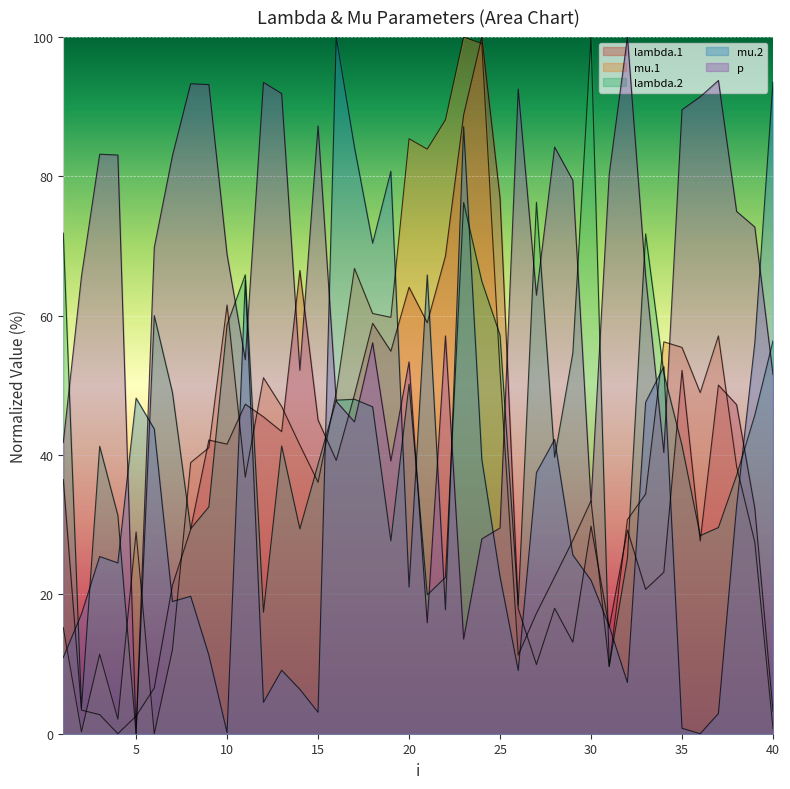

Reading left to right, list all the values displayed in this chart.

lambda.1: 36.5	3.4	2.7	0.0	2.5	6.6	21.3	29.3	42.2	41.6	47.3	45.5	43.4	66.5	45.0	39.2	48.7	58.9	54.9	64.1	59.0	68.6	88.8	100.0	76.9	17.9	9.9	18.0	13.1	29.8	15.2	29.3	20.7	23.2	52.2	27.7	50.1	47.2	32.4	3.2
mu.1: 15.2	0.3	11.4	2.1	29.0	0.0	12.1	38.9	41.1	61.5	36.8	51.1	47.0	41.4	36.1	49.0	66.8	60.3	59.8	85.4	83.9	88.1	100.0	99.1	52.0	11.3	17.3	22.5	27.8	33.4	9.6	30.7	34.4	56.3	55.5	49.0	57.1	38.4	27.5	0.7
lambda.2: 71.9	3.7	41.3	31.3	0.0	60.0	49.0	29.4	32.6	58.7	65.9	17.4	41.3	29.4	38.7	47.9	48.0	46.9	27.7	50.2	19.9	22.4	76.3	64.9	57.2	18.4	76.3	39.7	54.7	100.0	9.7	25.2	71.8	51.8	41.4	28.4	29.6	37.1	45.7	56.4
mu.2: 10.9	17.2	25.4	24.5	48.2	43.7	19.0	19.7	11.3	0.2	65.1	4.5	9.1	6.4	3.1	100.0	84.2	70.4	80.7	21.0	65.9	17.8	87.1	39.3	22.5	9.1	37.5	42.2	25.7	22.0	15.4	7.3	47.6	52.7	0.8	0.0	2.9	32.7	56.1	93.6
p: 41.8	65.7	83.2	83.1	0.0	69.8	83.0	93.3	93.2	68.8	53.7	93.5	91.9	52.2	87.2	47.7	44.8	56.1	39.2	53.4	15.9	57.1	13.6	28.0	29.5	92.5	63.0	84.2	79.4	33.2	80.3	100.0	65.7	40.4	89.6	91.4	93.8	75.0	72.7	51.6